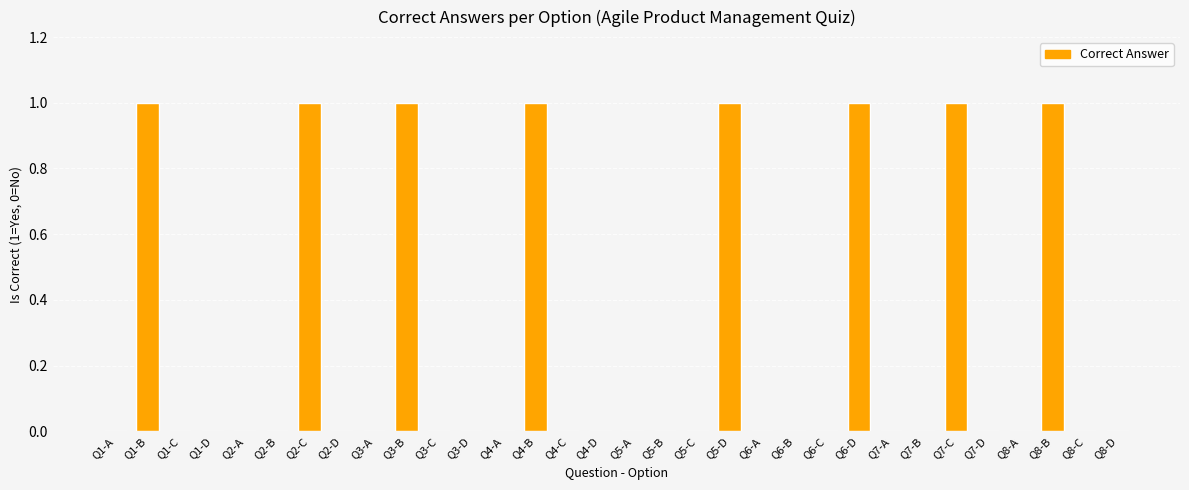

What is the sum of all values?

8